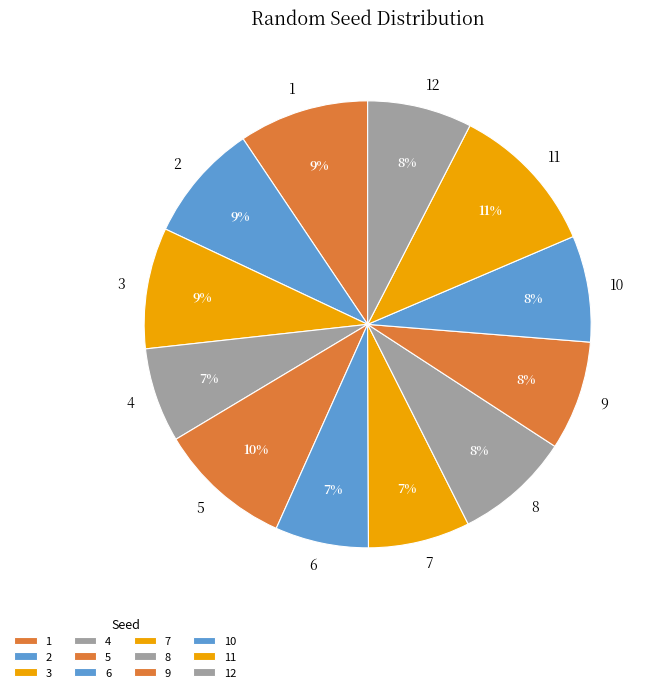

To the nearest percent, what is the difference between the largest and smallest slice percentages?

4%